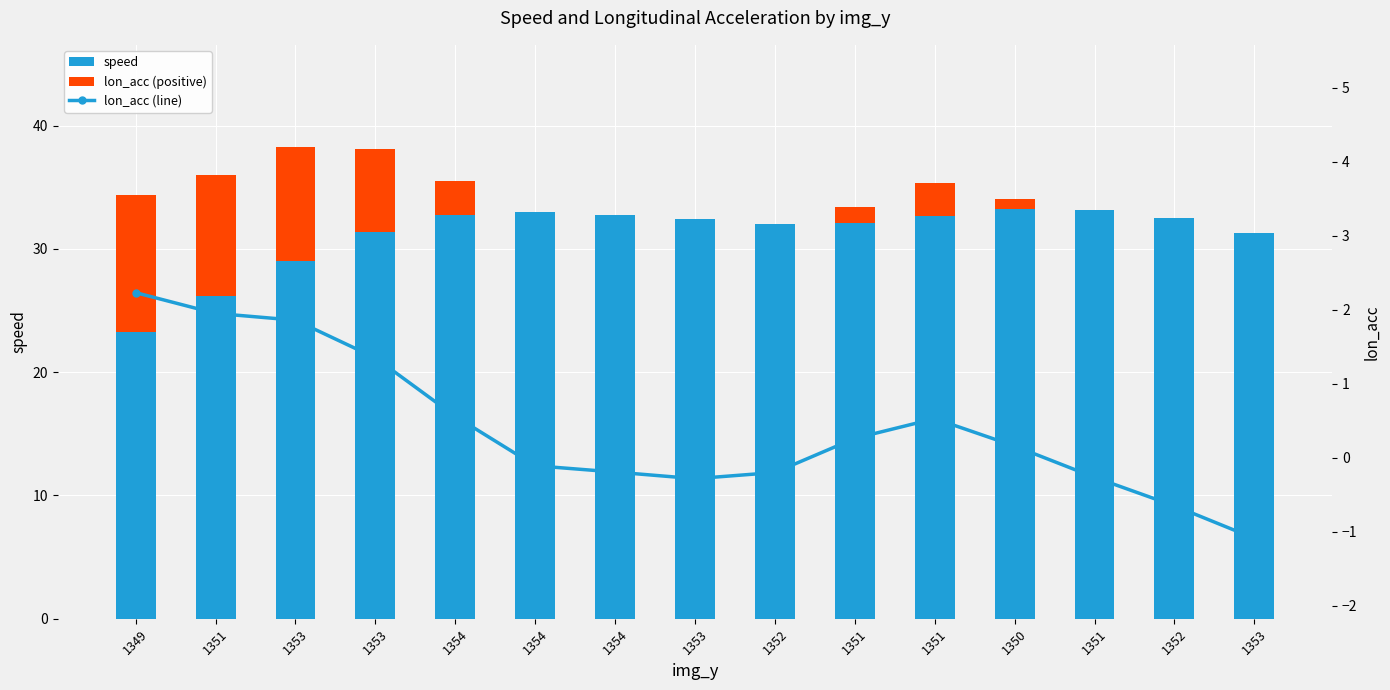

How many groups of bars are there?

15